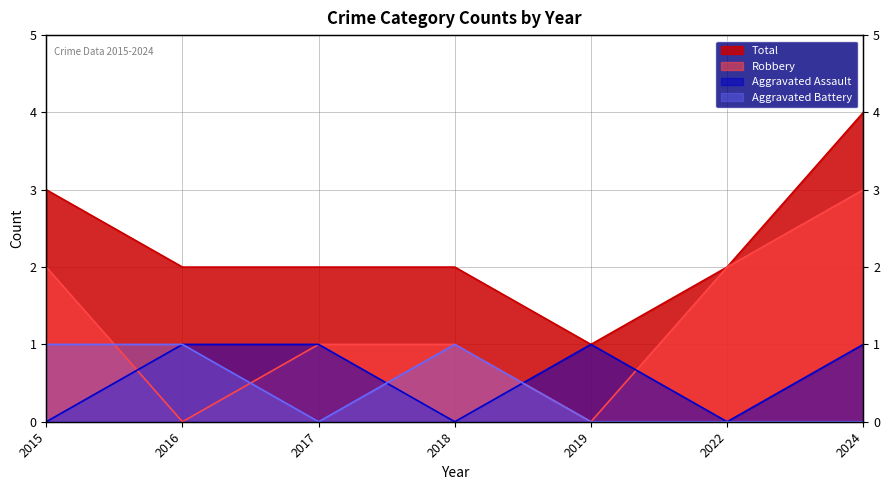

Is the value of Robbery at 2017 greater than the value of Total at 2017?

No